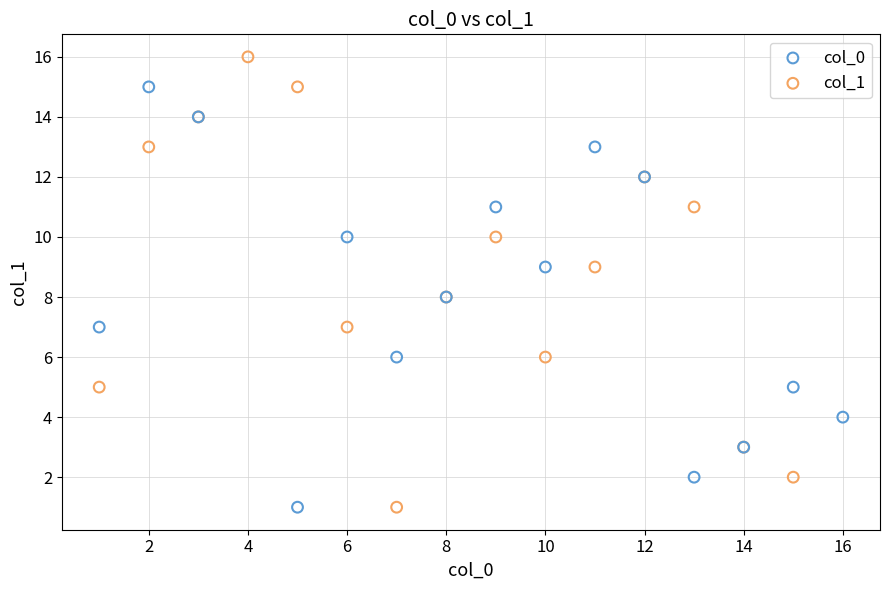

Which series reaches the maximum Y coordinate?

col_1